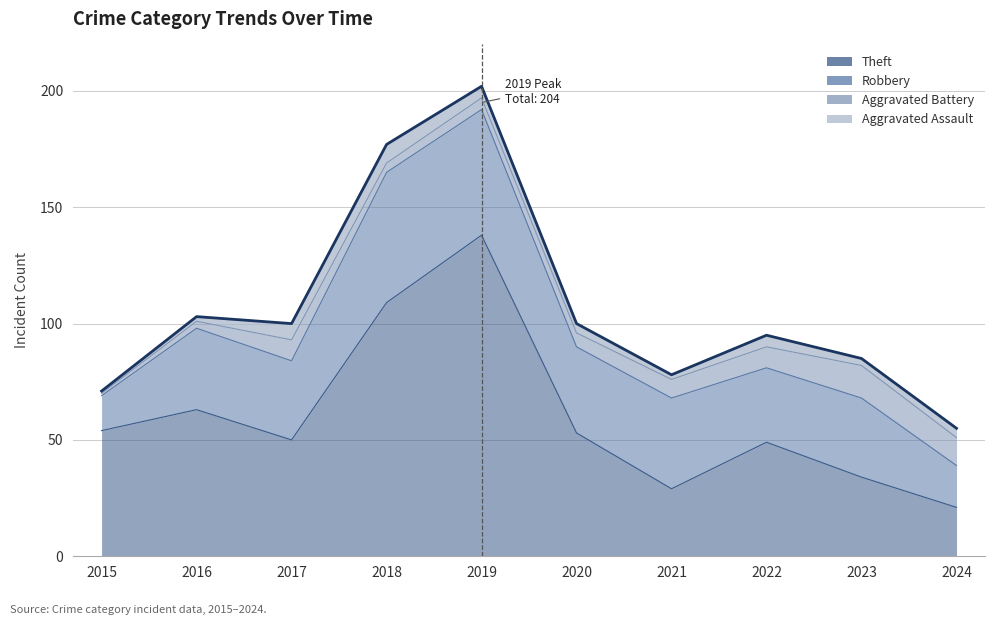

Is the value of Robbery at 2020 greater than the value of Theft at 2019?

No